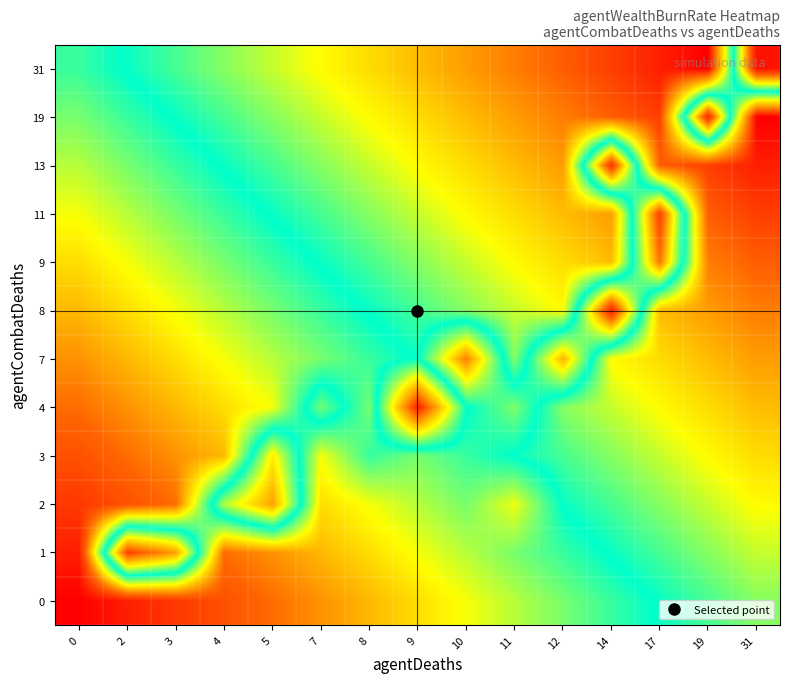

Reading left to right, what are all the values shown in this chart?

0: 0=7.9	2=8.3	3=8.6	4=8.9	5=9.2	7=9.5	8=9.8	9=10.1	10=10.4	11=10.7	12=11.0	14=11.3	17=11.6	19=11.9	31=12.2
1: 0=8.3	2=14.6	3=13.7	4=9.2	5=9.5	7=9.8	8=10.1	9=10.4	10=10.7	11=11.0	12=11.3	14=11.6	17=11.9	19=12.2	31=12.5
2: 0=8.6	2=8.9	3=9.2	4=12.4	5=13.7	7=10.1	8=10.4	9=10.7	10=11.0	11=10.4	12=11.6	14=11.9	17=12.2	19=12.5	31=12.8
3: 0=8.9	2=9.2	3=9.5	4=9.8	5=12.9	7=10.4	8=11.3	9=11.0	10=11.3	11=11.6	12=11.9	14=12.2	17=12.5	19=12.8	31=13.1
4: 0=9.2	2=9.5	3=9.8	4=10.1	5=10.4	7=12.1	8=11.0	9=14.9	10=11.6	11=11.0	12=12.2	14=12.5	17=12.8	19=13.1	31=13.4
7: 0=9.5	2=9.8	3=10.1	4=10.4	5=10.7	7=11.0	8=11.3	9=11.6	10=9.3	11=12.2	12=9.7	14=12.8	17=13.1	19=13.4	31=13.7
8: 0=9.8	2=10.1	3=10.4	4=10.7	5=11.0	7=11.3	8=11.6	9=11.9	10=12.2	11=12.5	12=12.8	14=8.3	17=13.4	19=13.7	31=14.0
9: 0=10.1	2=10.4	3=10.7	4=11.0	5=11.3	7=11.6	8=11.9	9=12.2	10=12.5	11=12.8	12=13.1	14=13.4	17=9.3	19=14.0	31=14.3
11: 0=10.4	2=10.7	3=11.0	4=11.3	5=11.6	7=11.9	8=12.2	9=12.5	10=12.8	11=13.1	12=13.4	14=13.7	17=8.7	19=14.3	31=14.6
13: 0=10.7	2=11.0	3=11.3	4=11.6	5=11.9	7=12.2	8=12.5	9=12.8	10=13.1	11=13.4	12=13.7	14=8.5	17=14.3	19=14.6	31=14.9
19: 0=11.0	2=11.3	3=11.6	4=11.9	5=12.2	7=12.5	8=12.8	9=13.1	10=13.4	11=13.7	12=14.0	14=14.3	17=14.6	19=8.4	31=15.2
31: 0=11.3	2=11.6	3=11.9	4=12.2	5=12.5	7=12.8	8=13.1	9=13.4	10=13.7	11=14.0	12=14.3	14=14.6	17=14.9	19=15.2	31=8.2